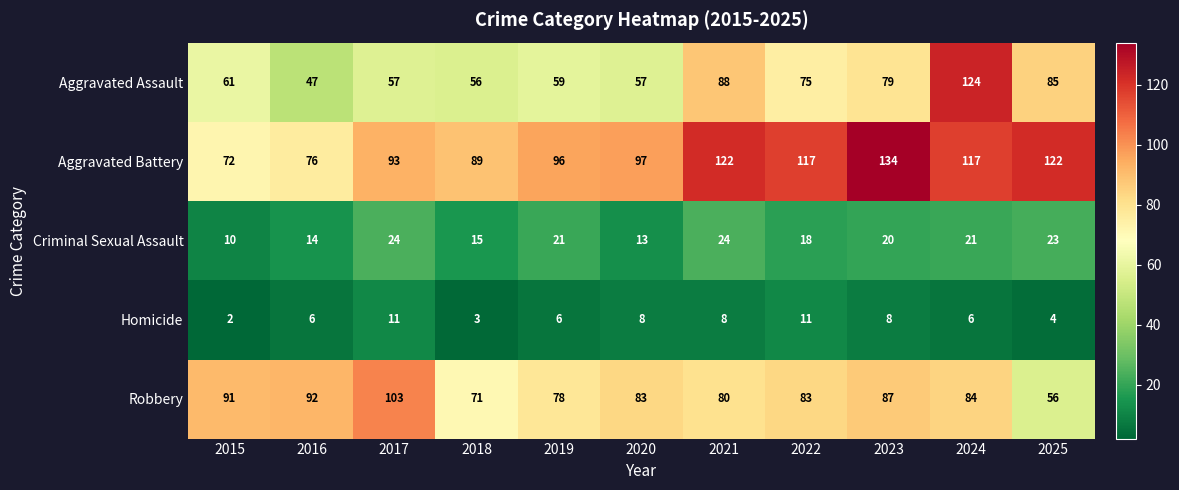

What is the smallest value displayed?

2